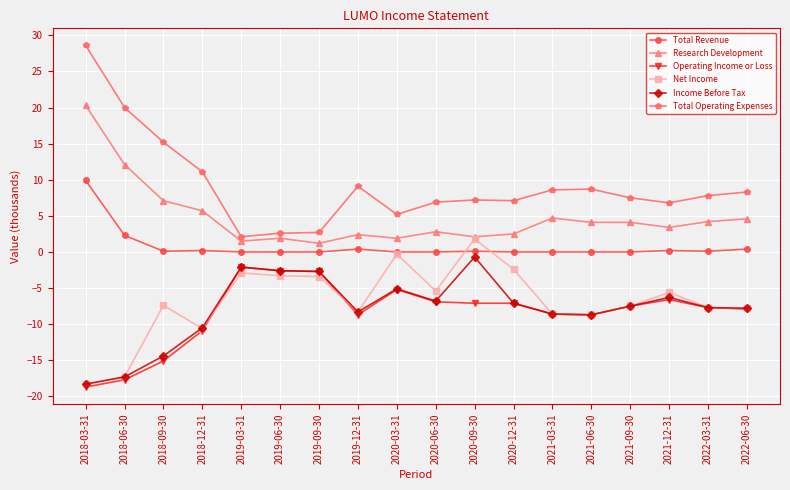

How many values in the Research Development series are below 4?

9